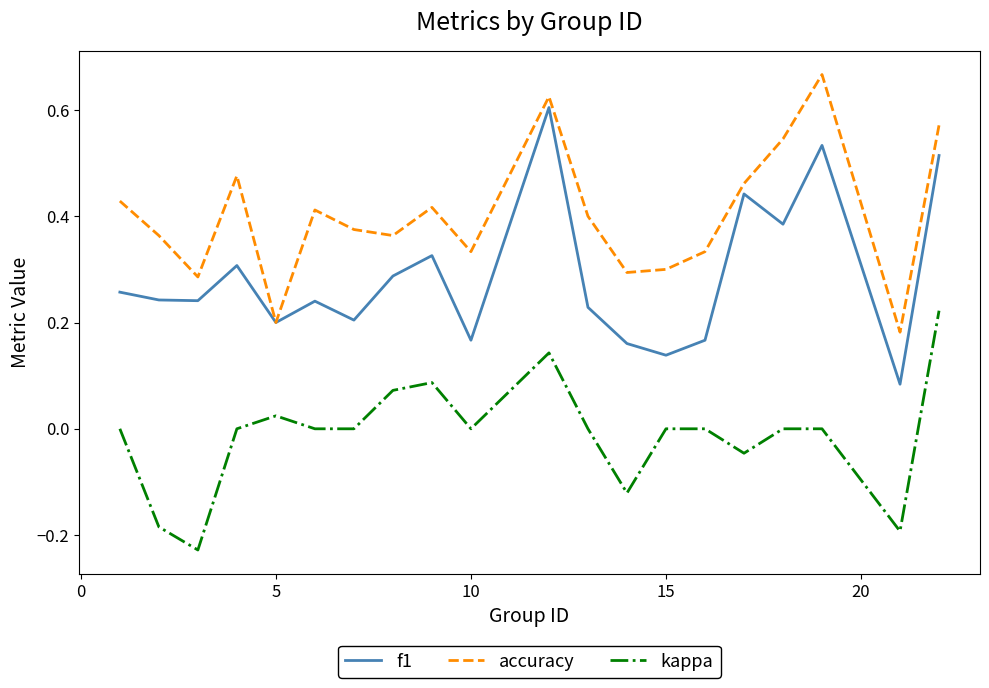

How many lines are shown in the chart?

3